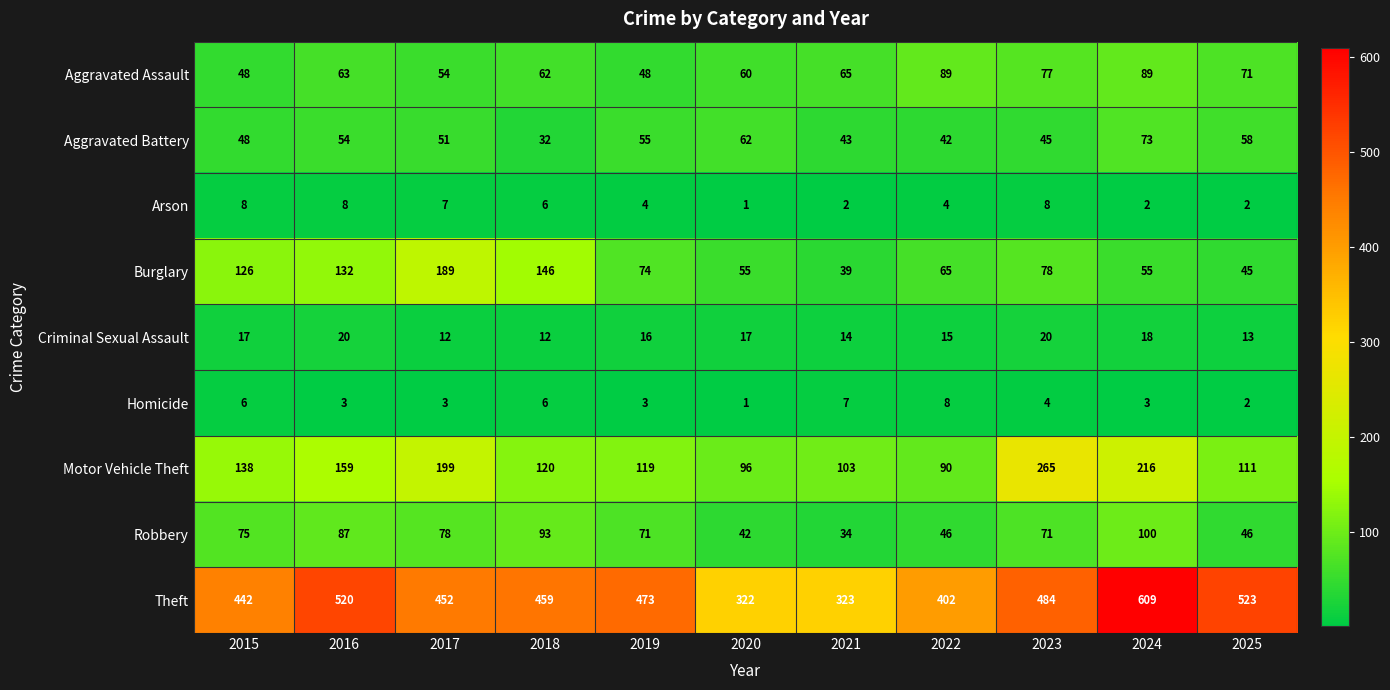

At which category does the chart reach its peak across all series?

2024